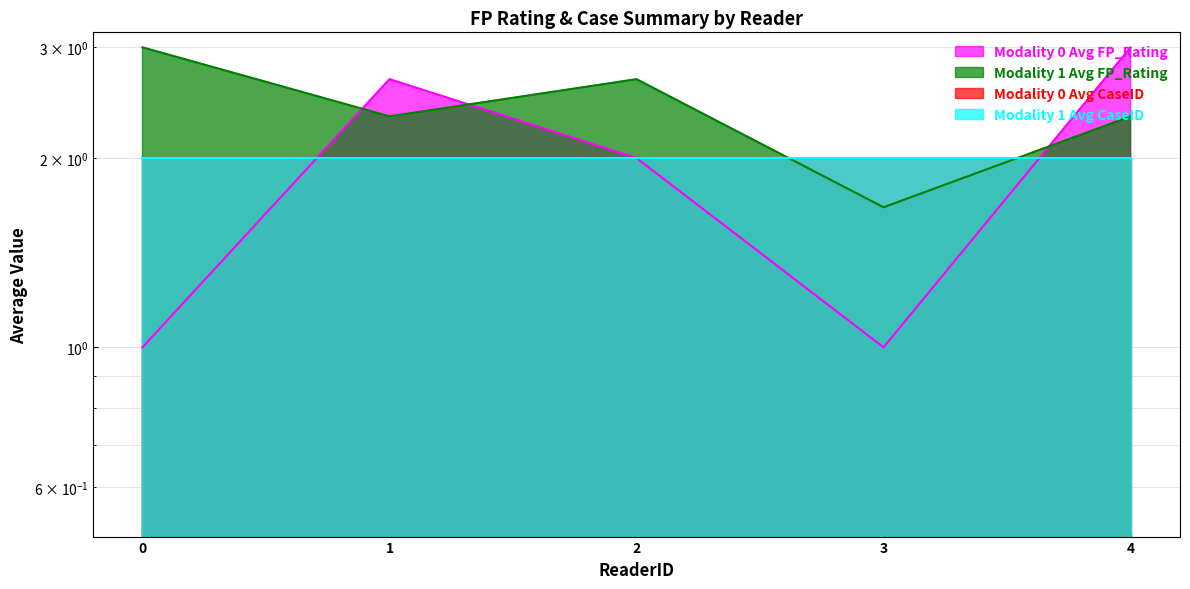

Reading left to right, list all the values displayed in this chart.

Modality 0 Avg FP_Rating: 1.0	2.7	2.0	1.0	3.0
Modality 1 Avg FP_Rating: 3.0	2.3	2.7	1.7	2.3